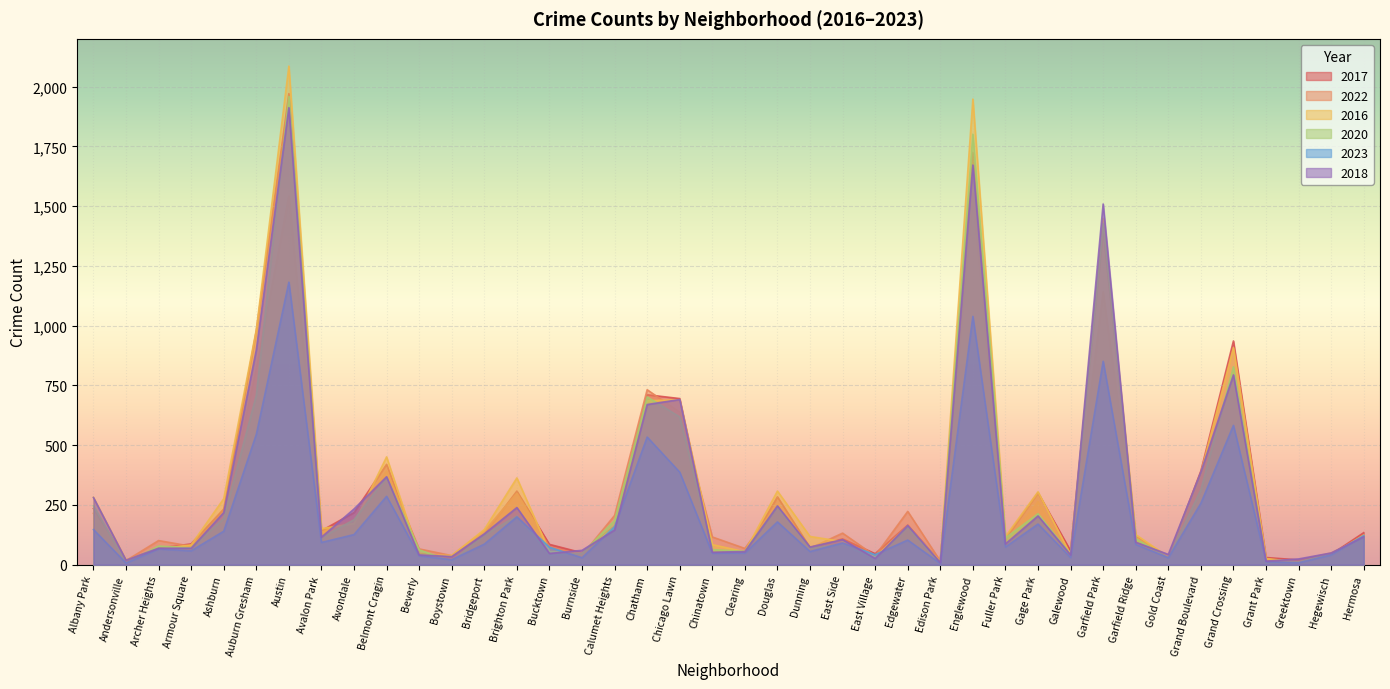

What is the sum of the 2016 values at Greektown and Austin?

2097